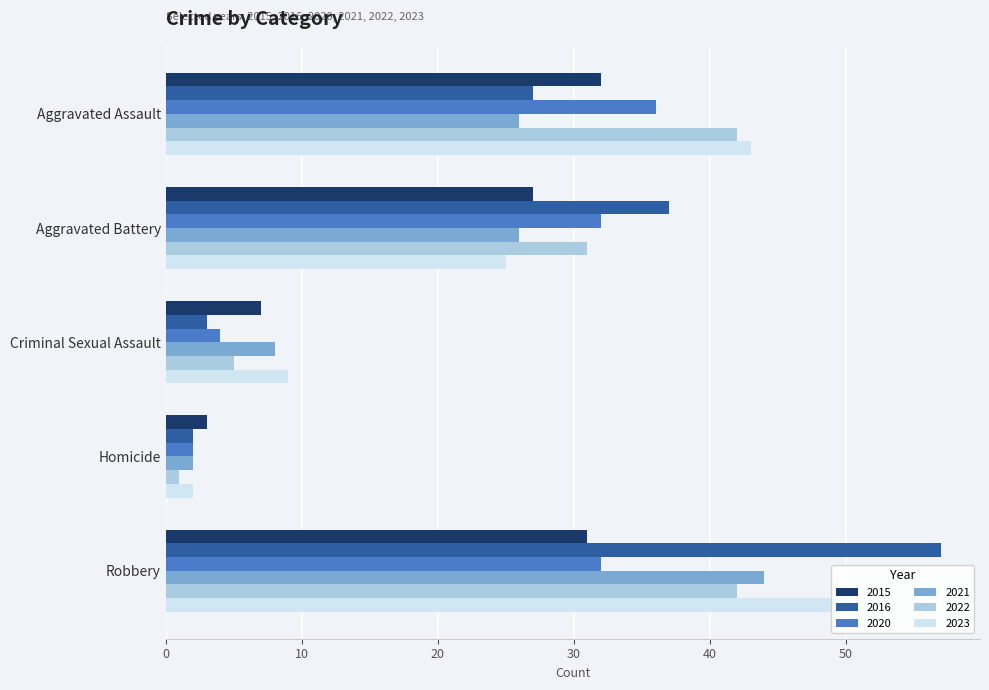

What is the approximate value of 2020 at Aggravated Assault?

36